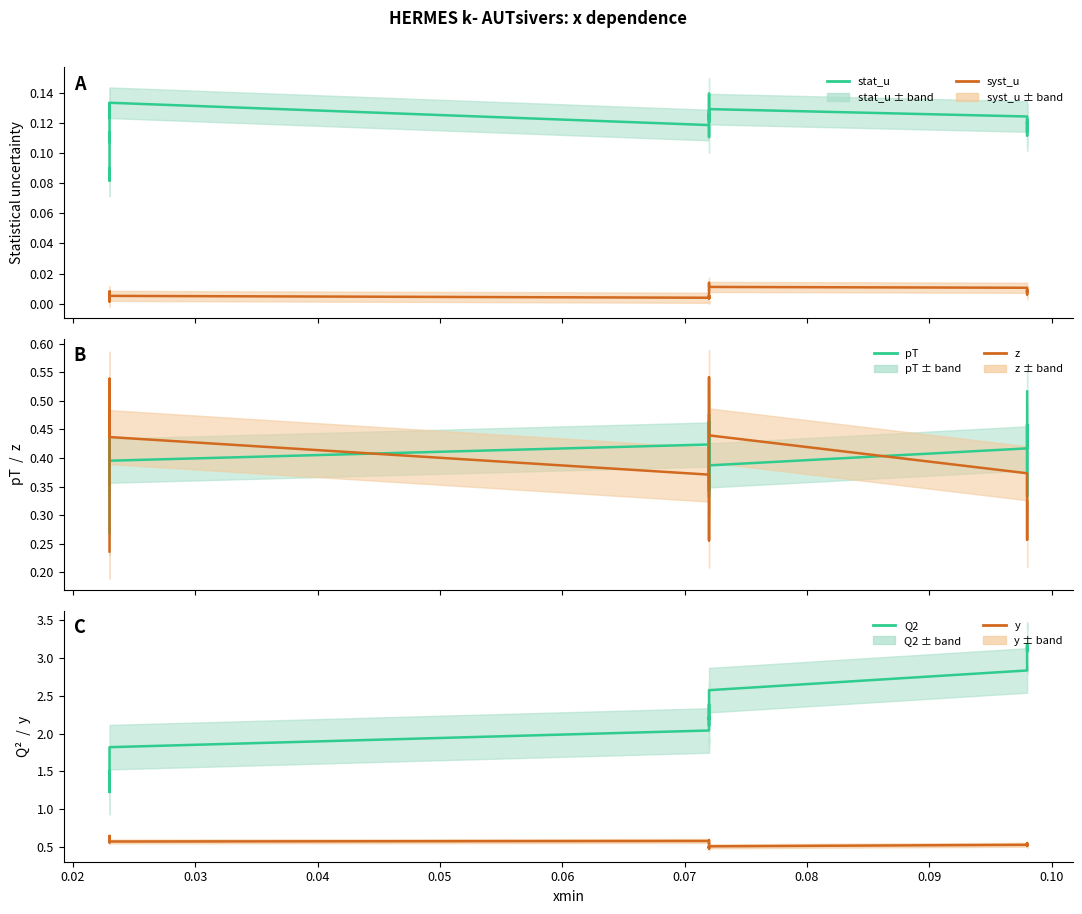

Does the chart display data point markers on the line(s)?

No